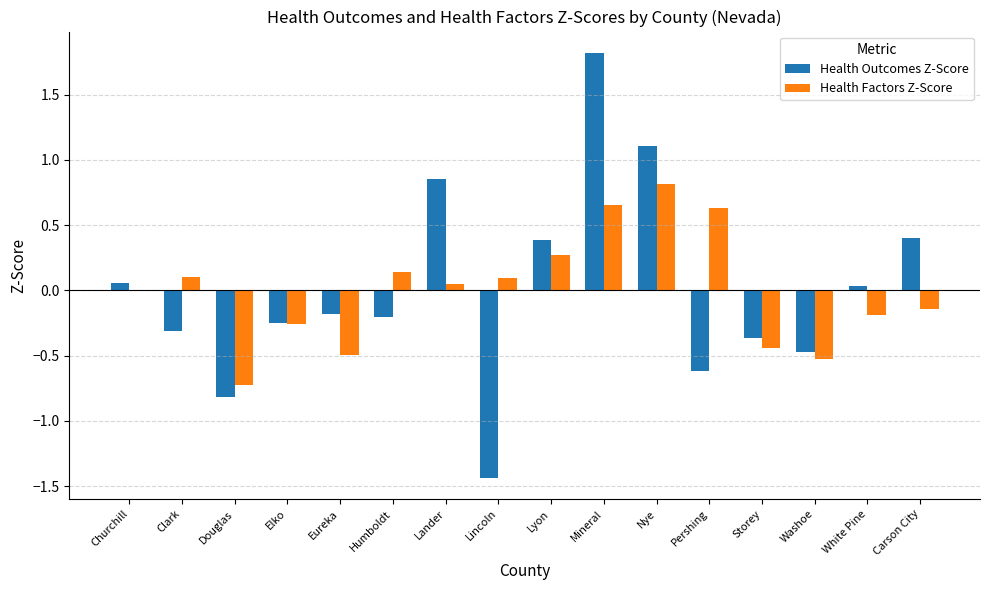

What is the sum of the Health Factors Z-Score values at Pershing and Humboldt?

0.8